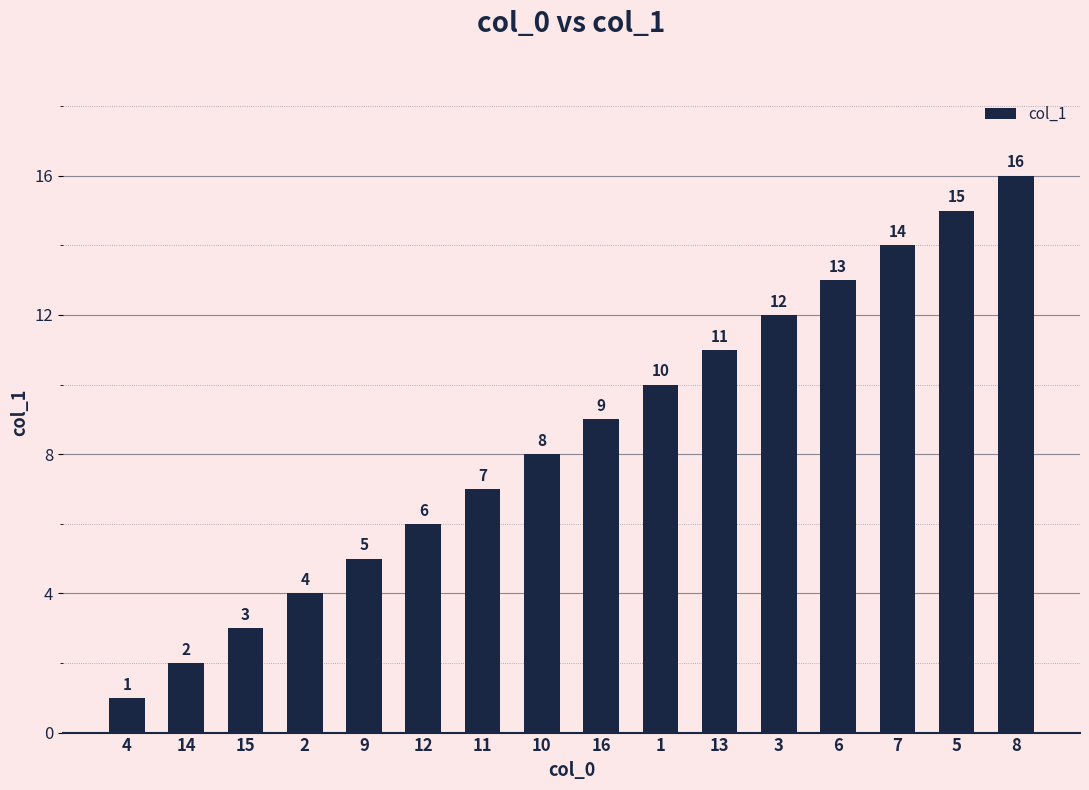

What is the change in value from 11 to 6?

+6